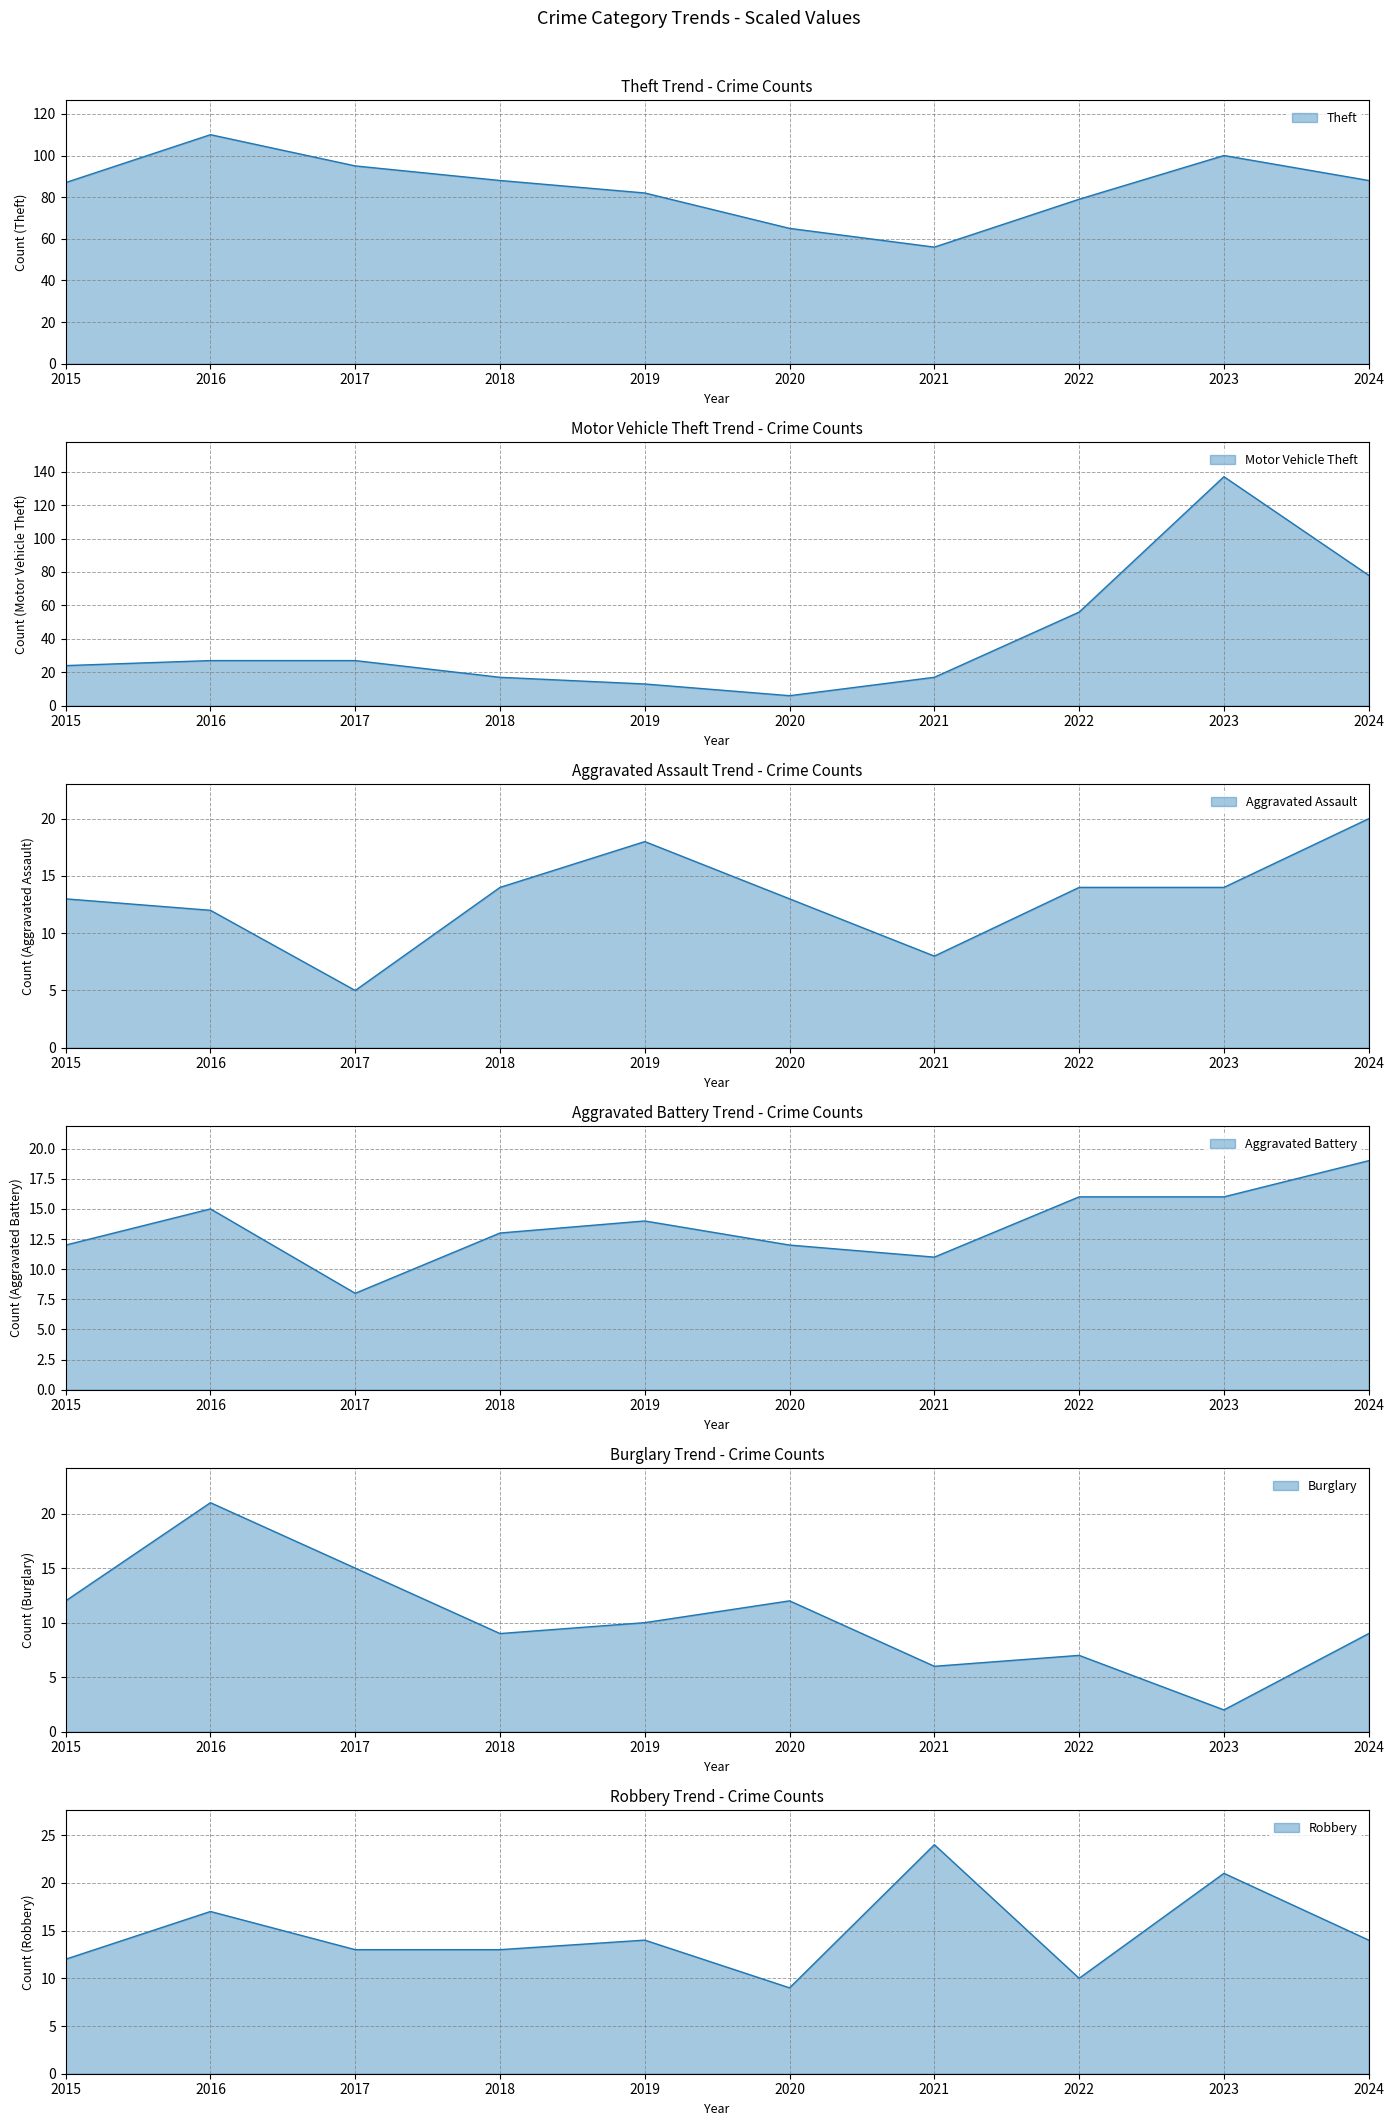

True or false: Aggravated Battery and Theft intersect in this chart.

False